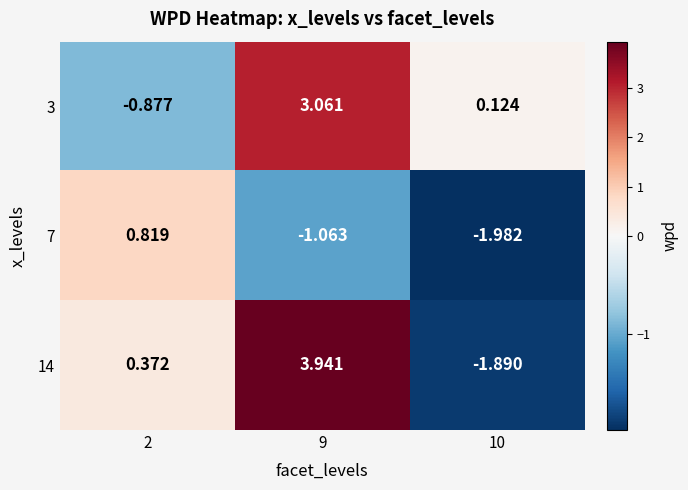

Is the value of 3 at 2 greater than the value of 7 at 10?

Yes